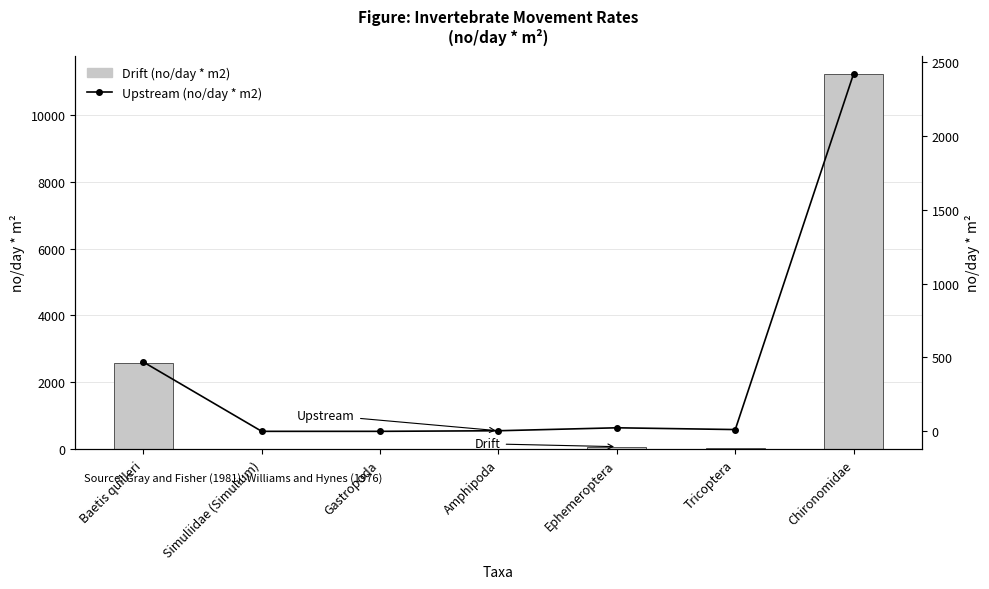

Which has a higher value, Tricoptera or Gastropoda?

Tricoptera